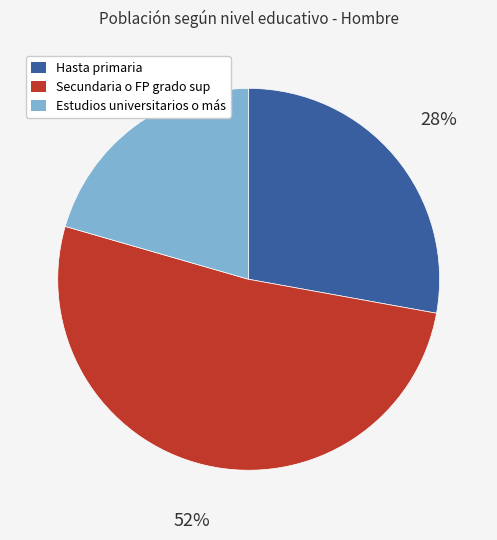

Count the number of slices in the pie.

3